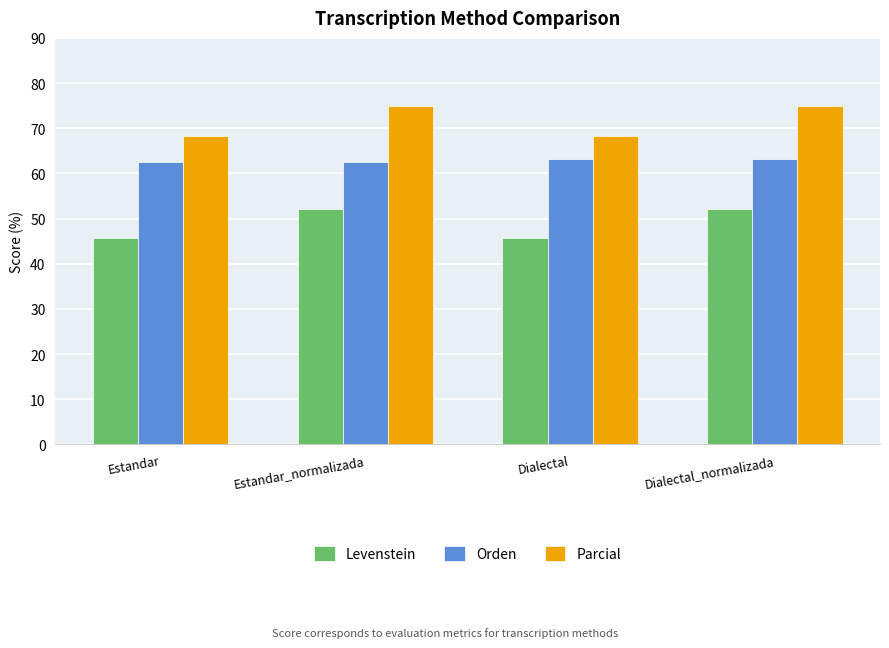

What are all the series names shown in the legend?

Levenstein, Orden, Parcial